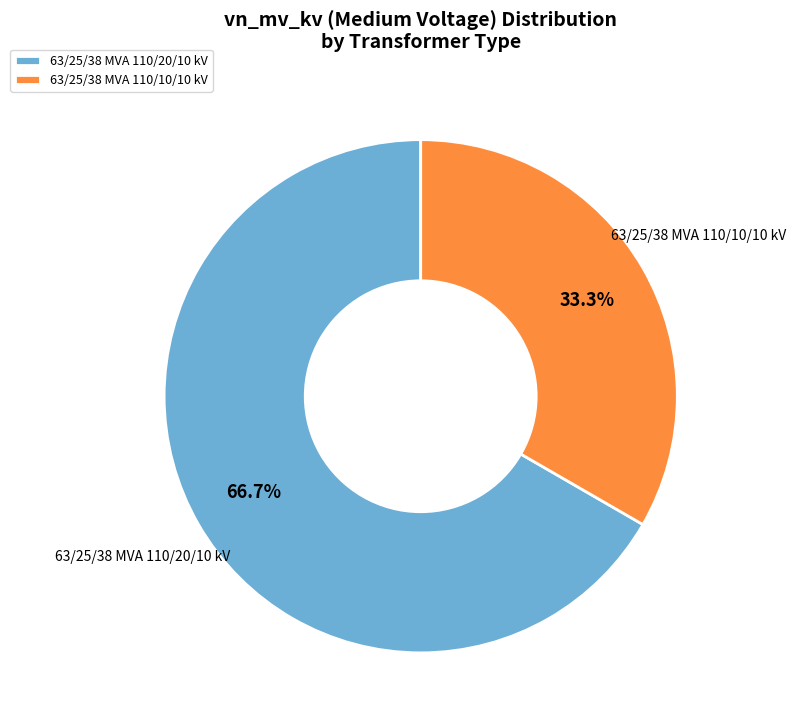

Which slice is the smallest?

63/25/38 MVA 110/10/10 kV